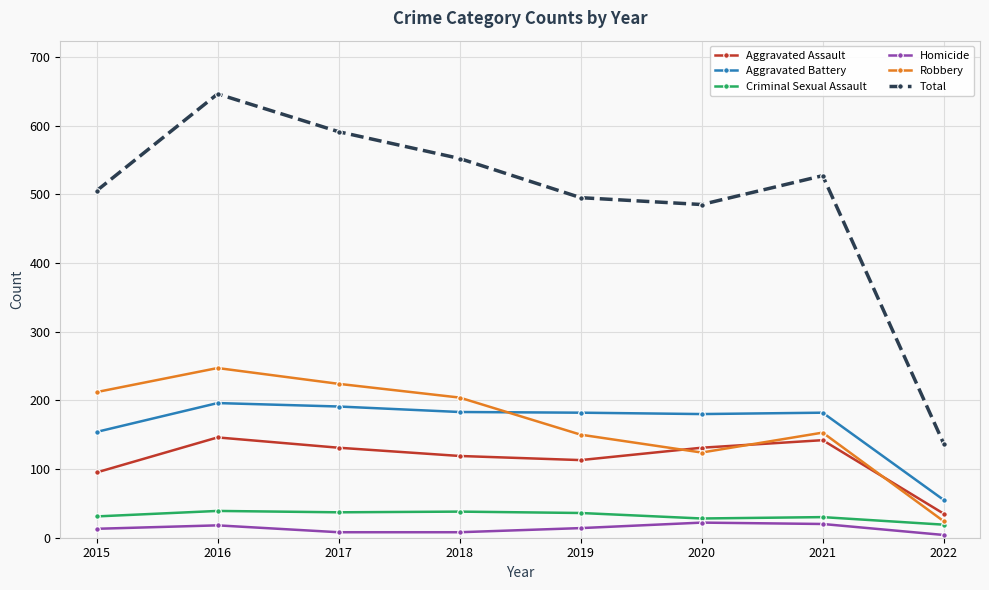

In Aggravated Assault, how many points are higher than both neighbors (excluding endpoints)?

2